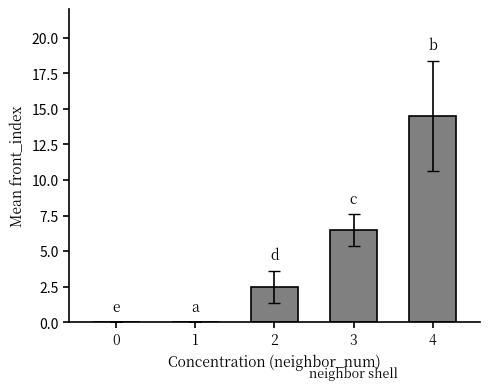

The chart shows a value of 9.1 at 4. True or false?

False